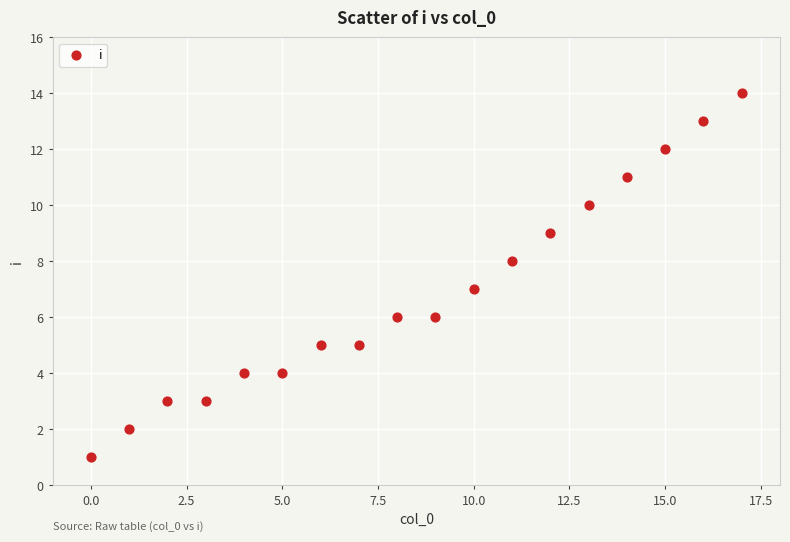

What is the range of Y values (max minus min)?

13